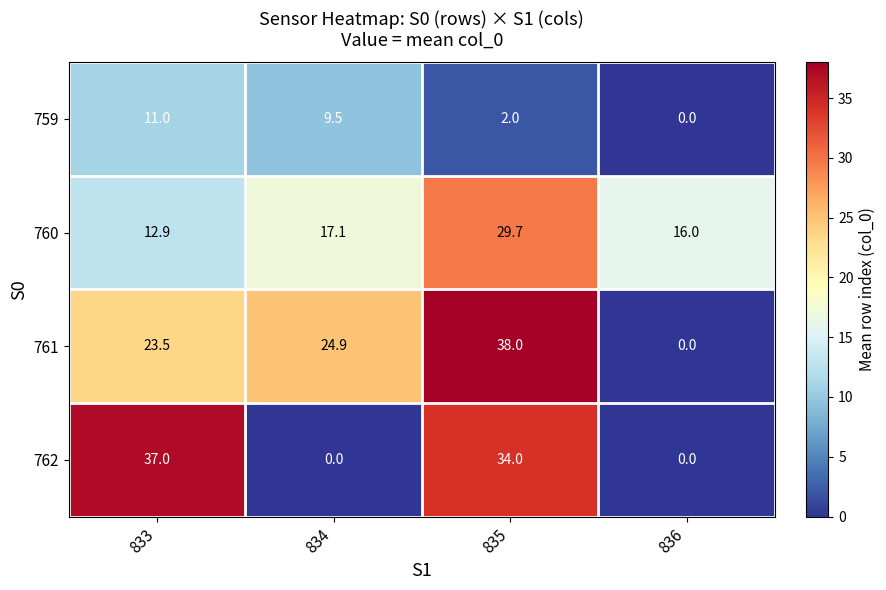

Rank the series by their maximum value, from highest to lowest.

761, 762, 760, 759